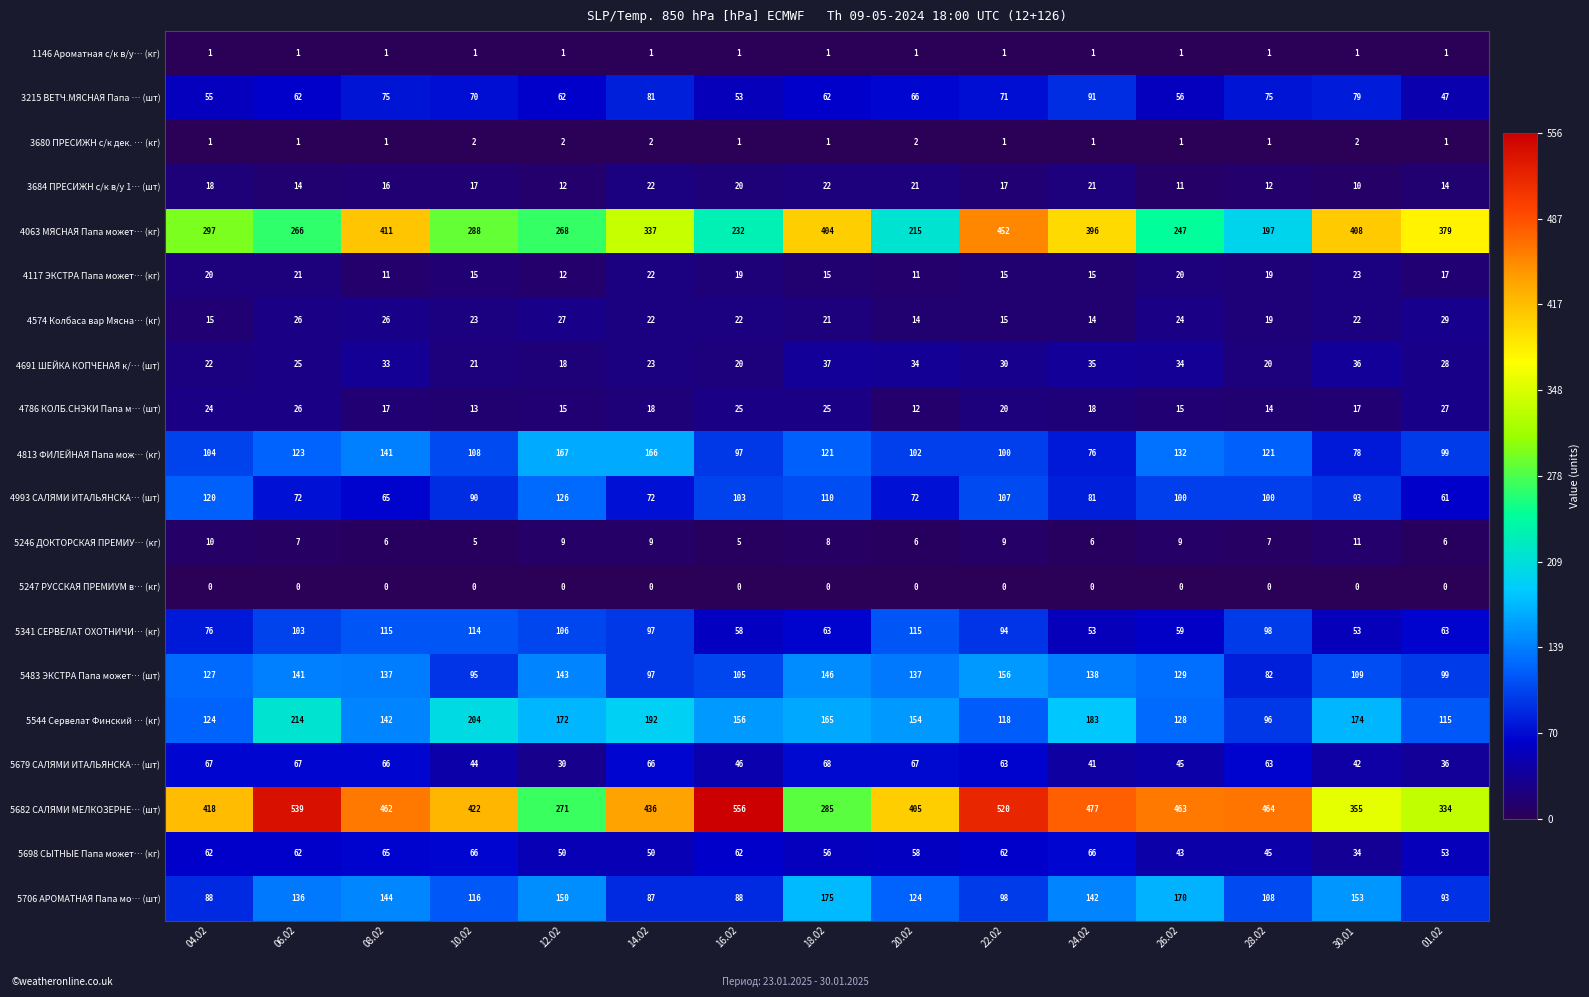

What is the maximum value for 4993 САЛЯМИ ИТАЛЬЯНСКА… (шт)?

126